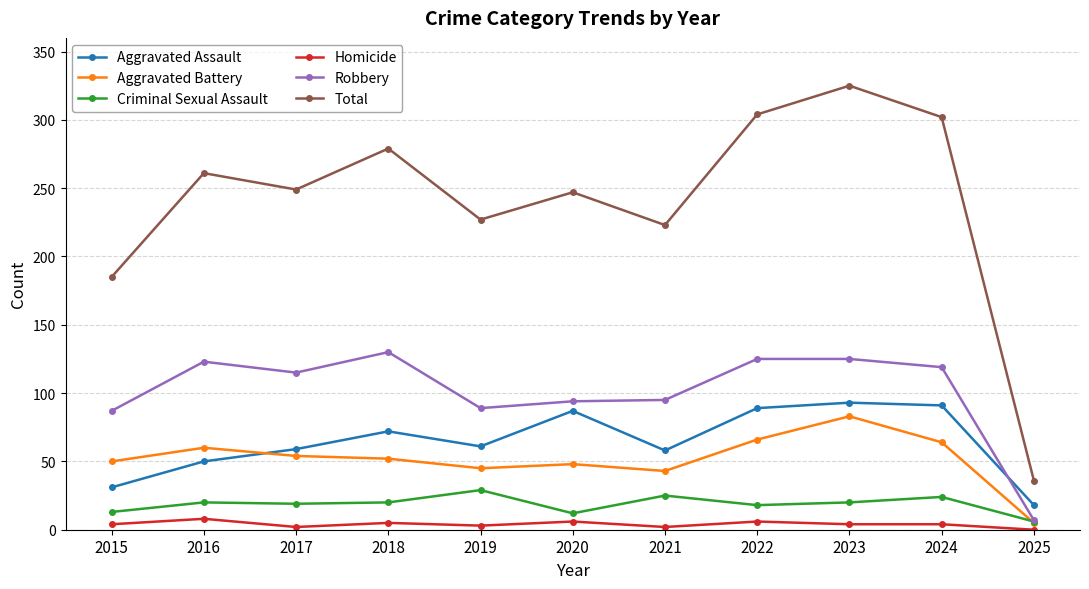

At which category does Robbery reach its first local peak?

2016